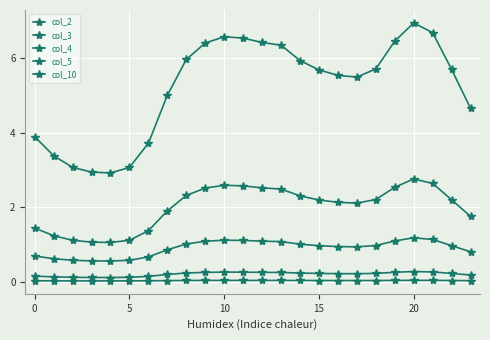

Which label corresponds to the largest value in the chart?

20